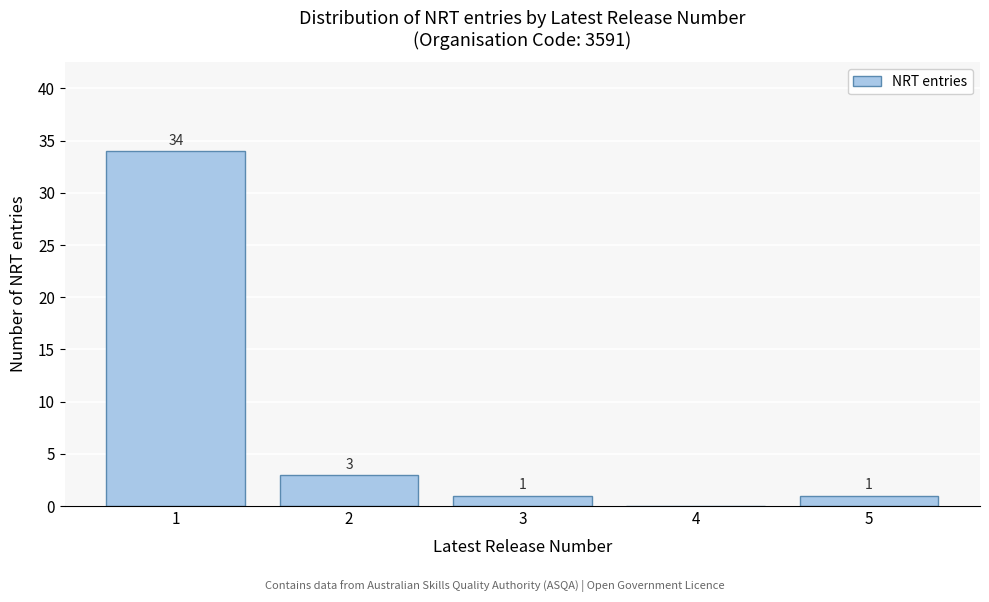

Reading right to left, list all the values displayed in this chart.

5=1	4=0	3=1	2=3	1=34